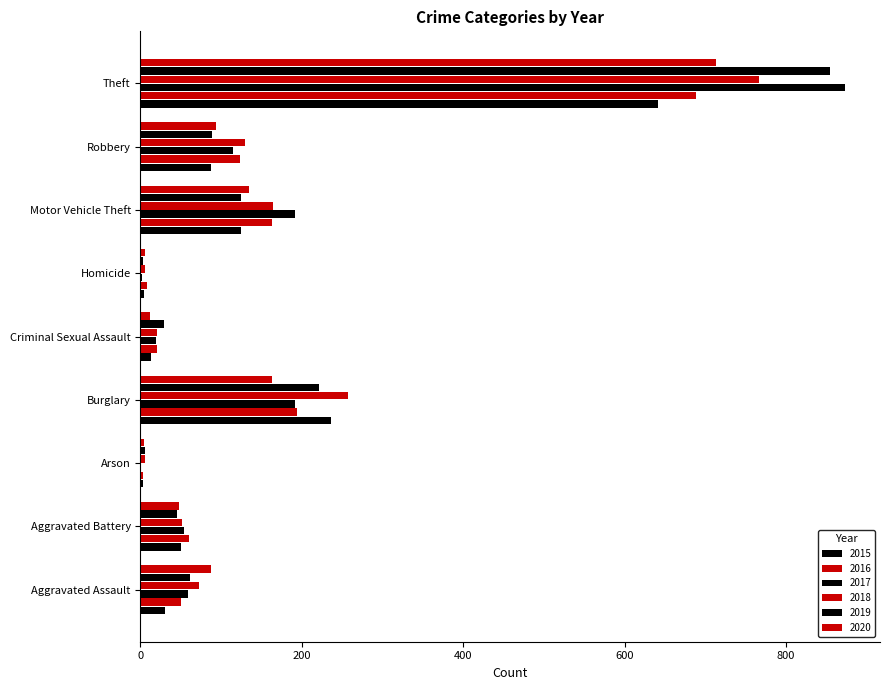

Count the number of categories in the chart.

9